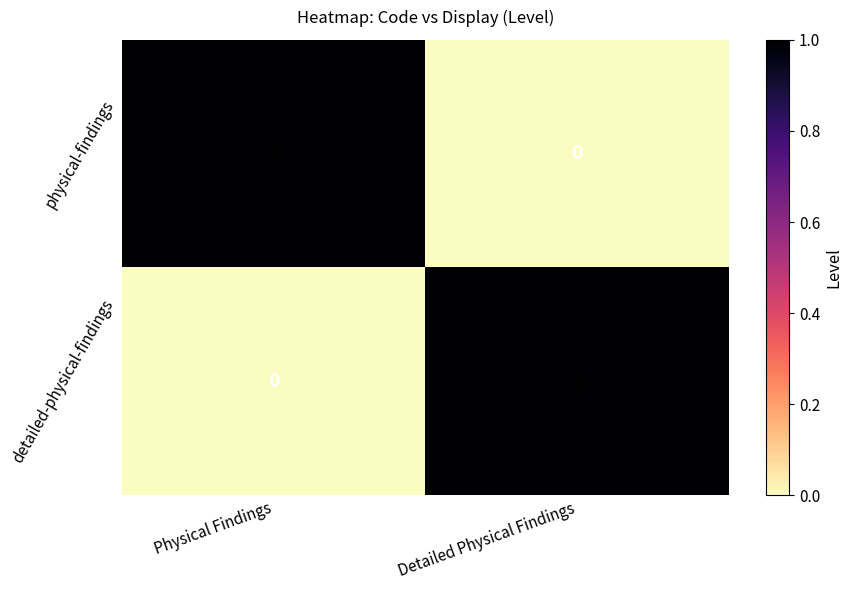

Reading left to right, transcribe all the data shown in this chart.

physical-findings: Physical Findings=1	Detailed Physical Findings=0
detailed-physical-findings: Physical Findings=0	Detailed Physical Findings=1